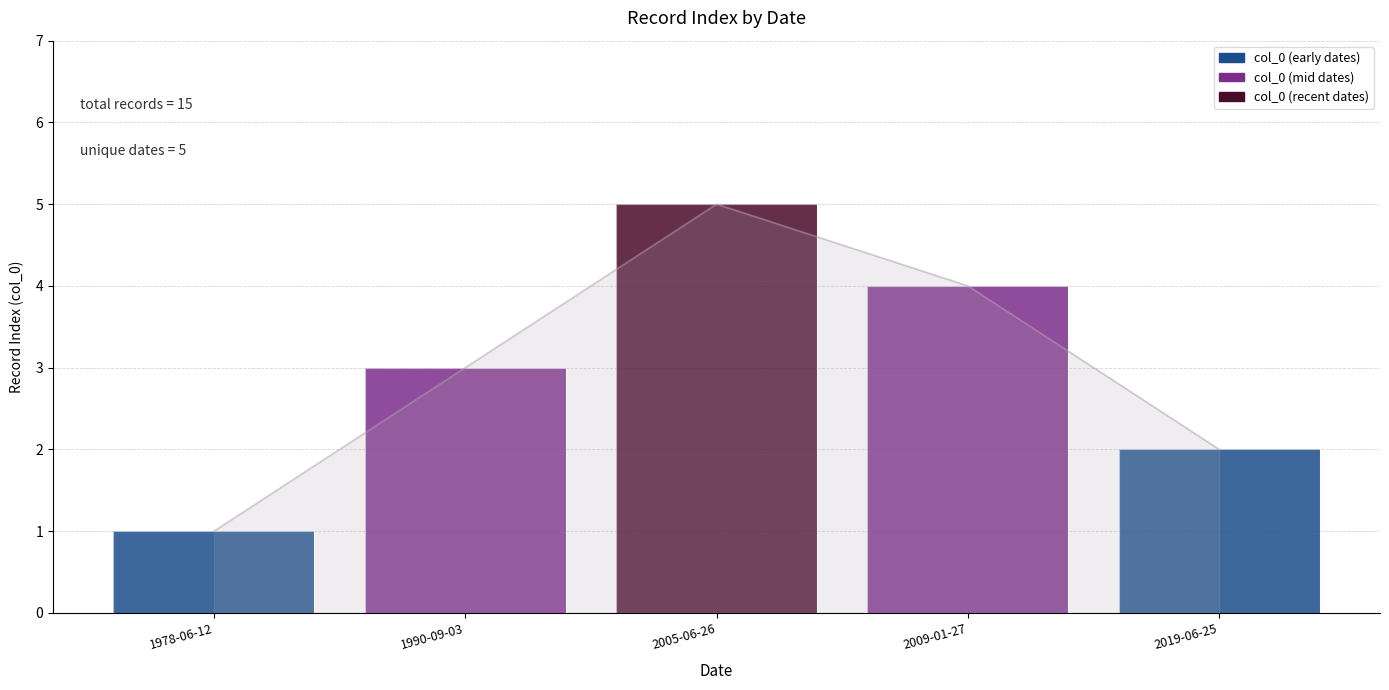

Which category has the highest value across all series?

2005-06-26